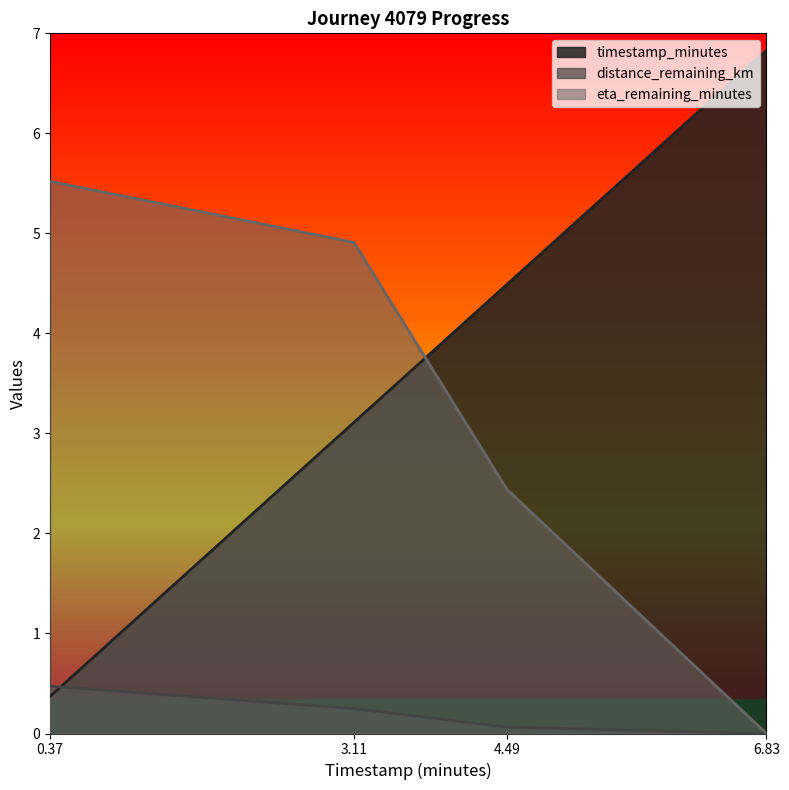

At which label does distance_remaining_km reach its peak?

0.37